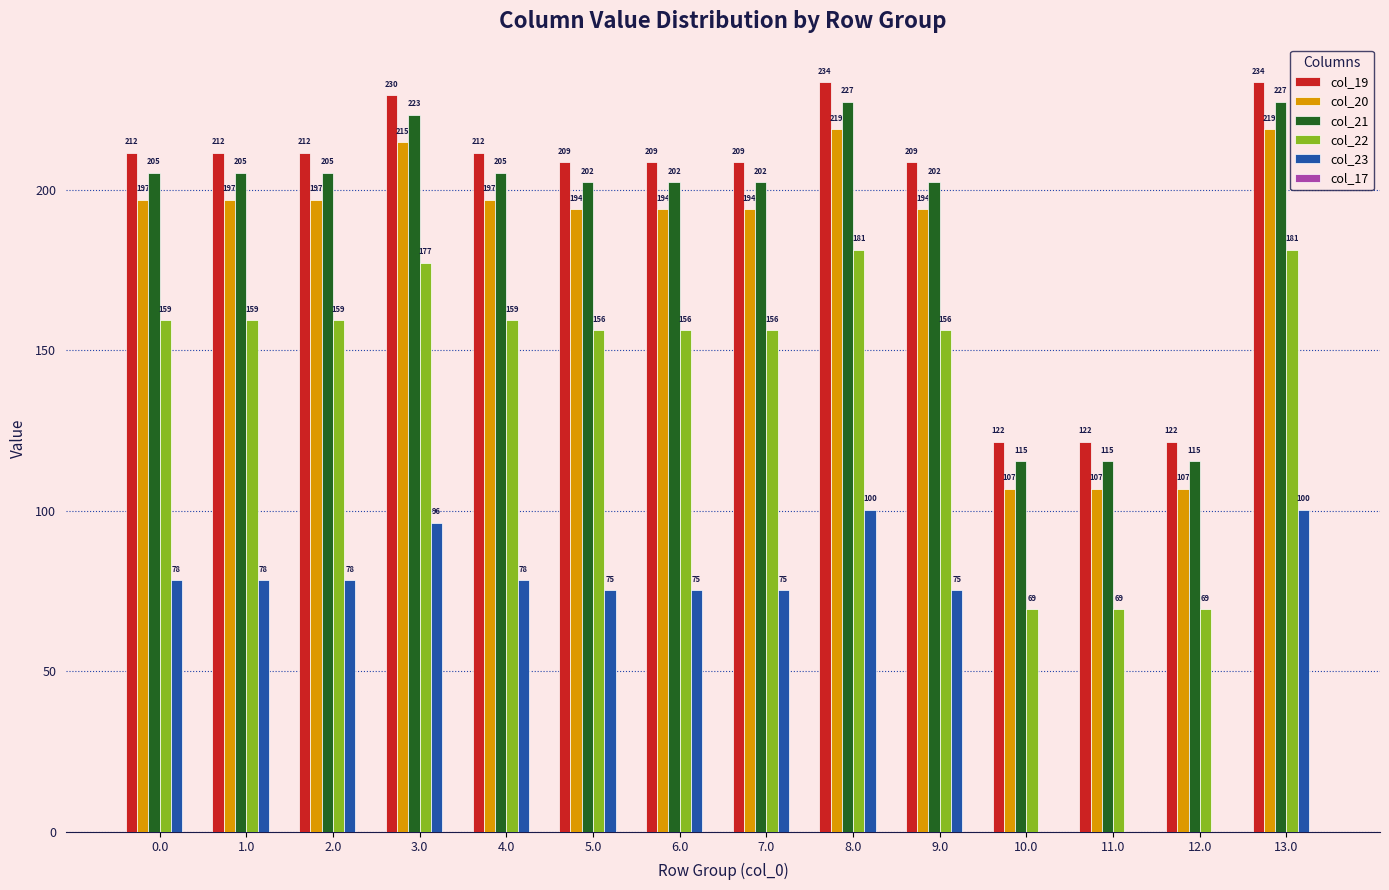

Which series has the largest total across all categories?

col_19